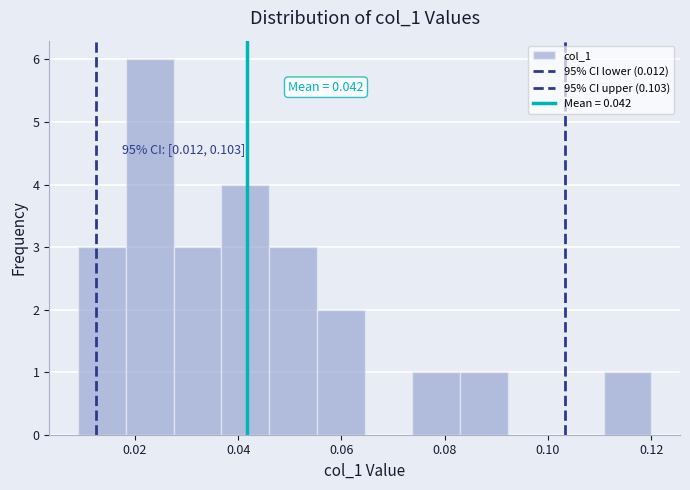

Over which range of the x-axis is the bar tallest?

0.018 to 0.028